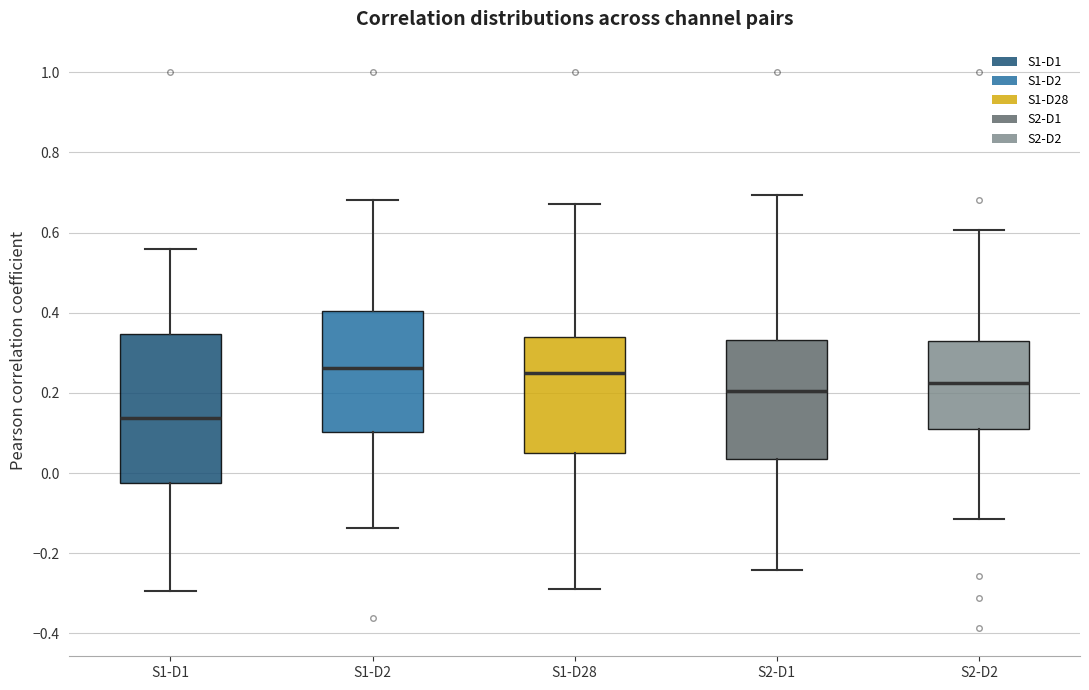

Comparing the boxes themselves (not the whiskers), which one is the tallest?

S1-D1